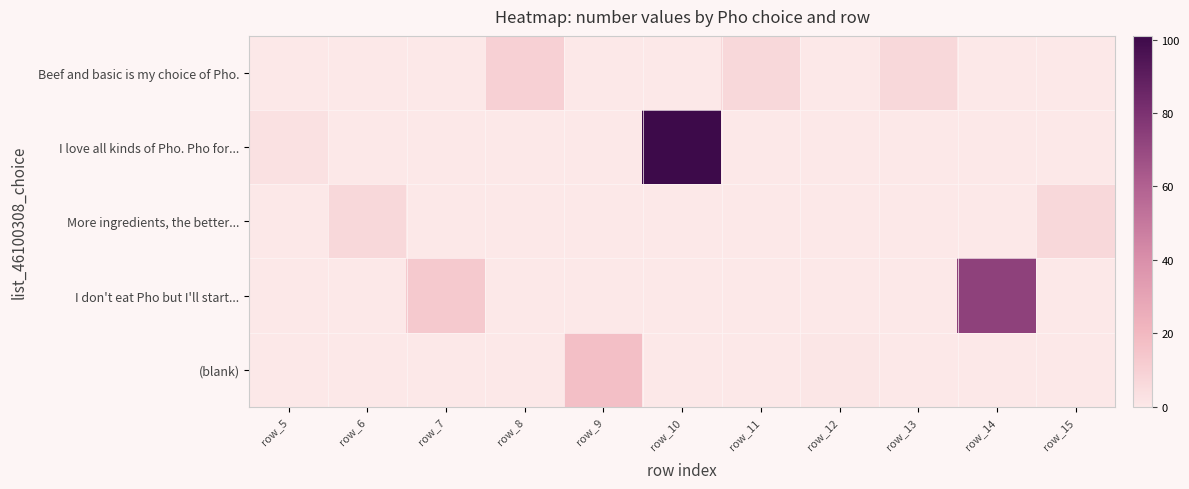

Between row_11 and row_8, which is larger?

row_8